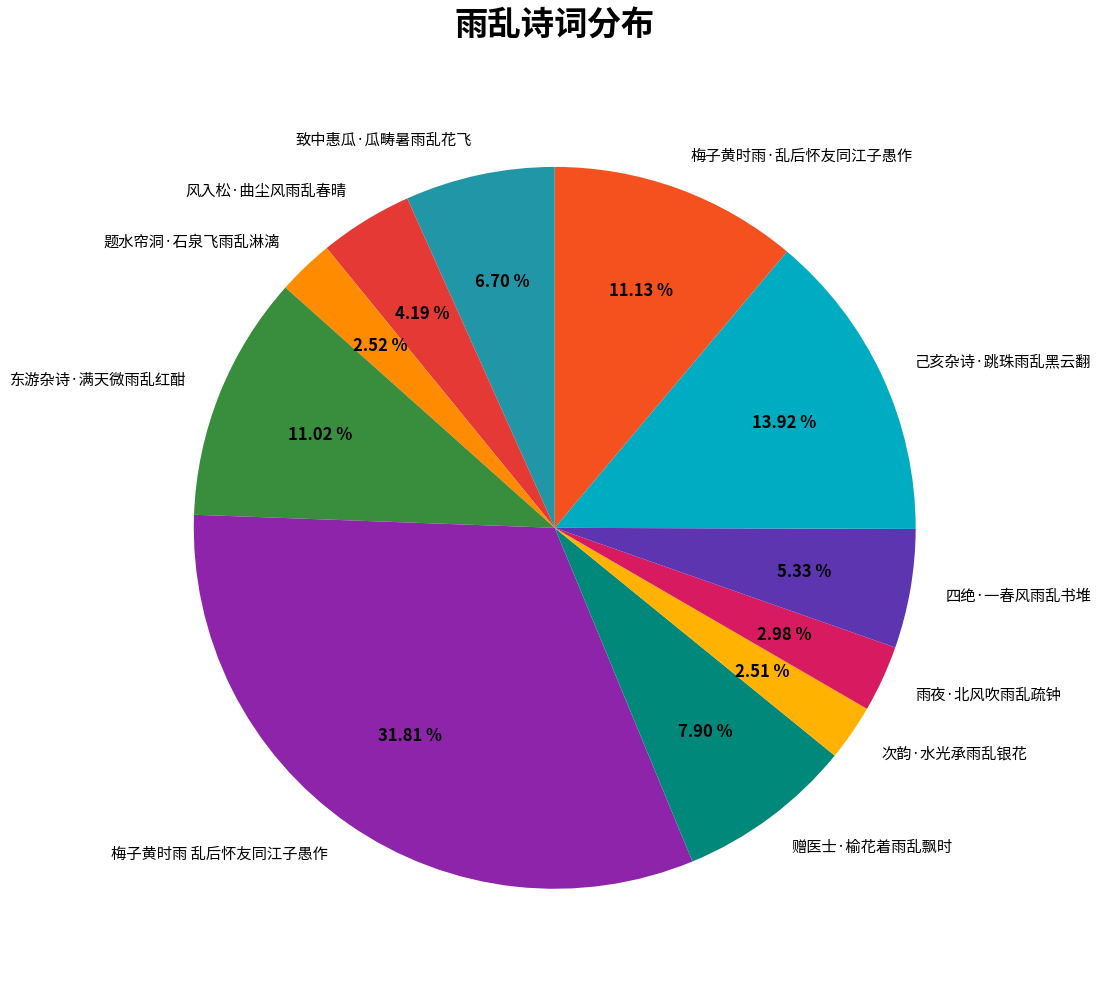

To the nearest percent, what is the difference between the largest and smallest slice percentages?

29%